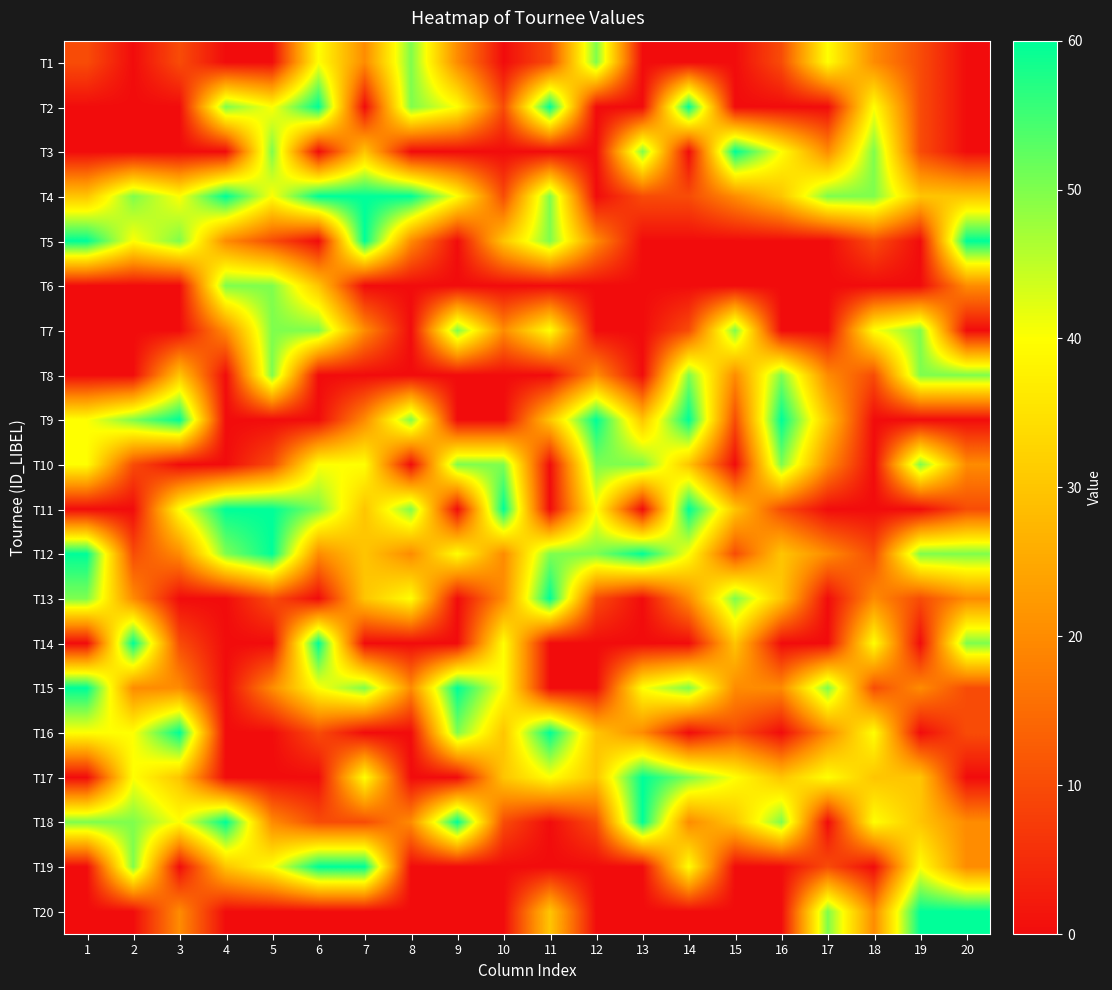

How many categories are shown in the chart?

20